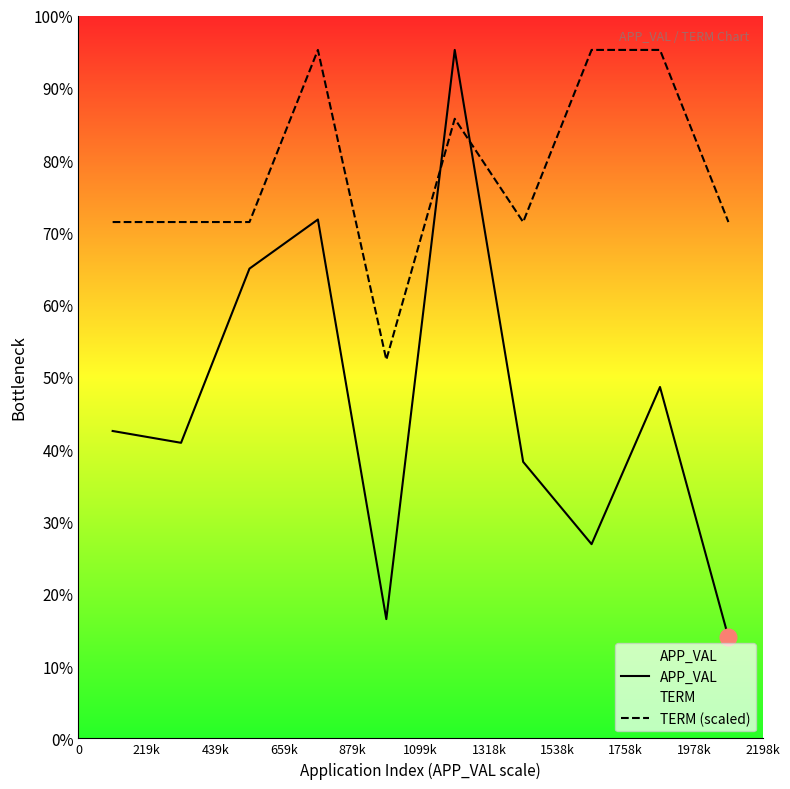

How many categories are shown in the chart?

10